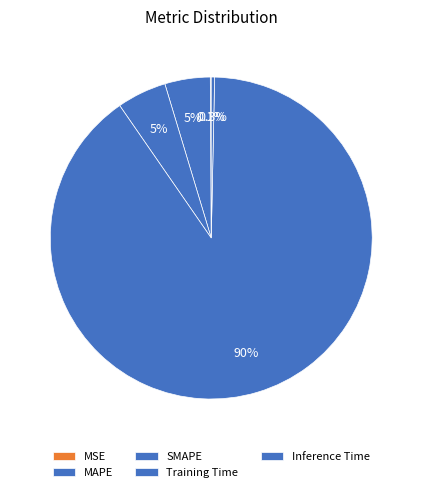

What is the largest slice in the pie chart?

Training Time